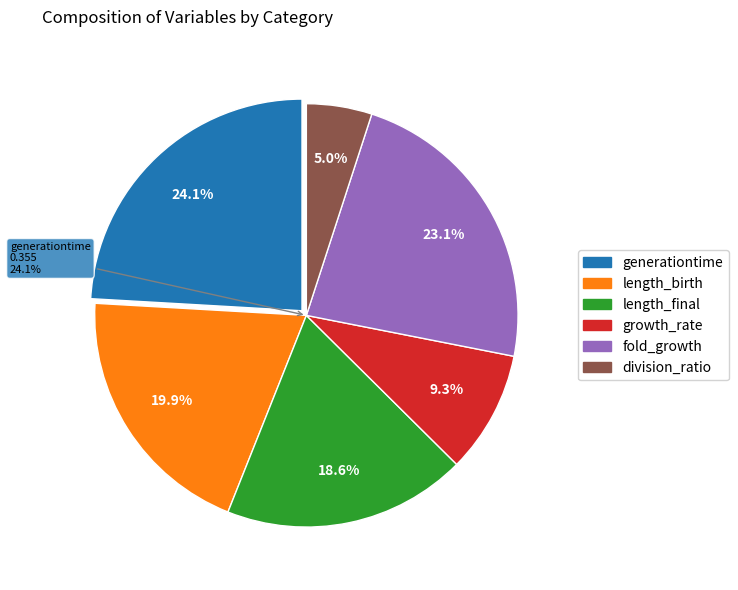

True or false: generationtime accounts for 24% of the total.

True